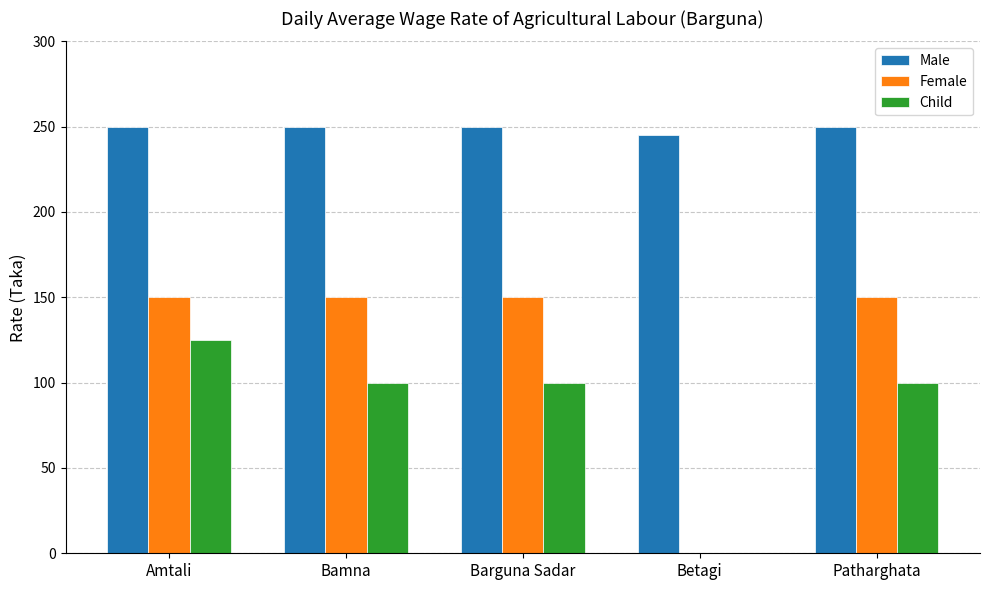

What value does the Female series have at Amtali?

150